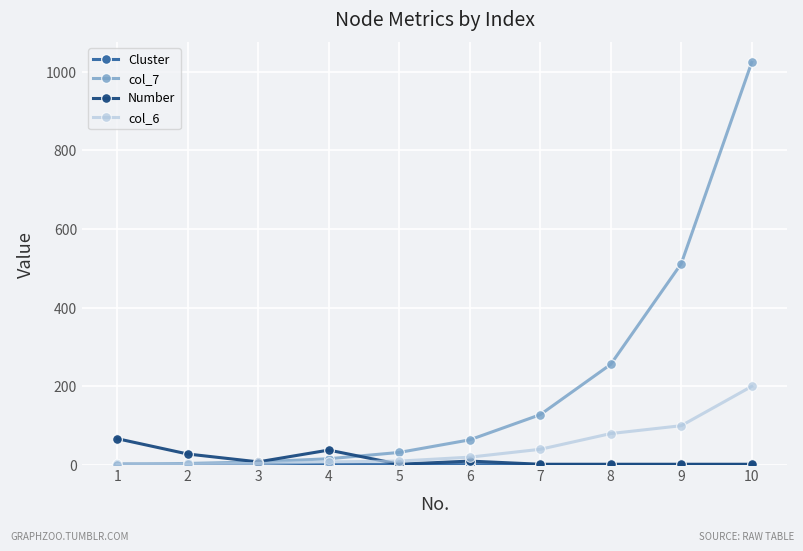

What value does the col_7 series have at 7, to the nearest 50?

150